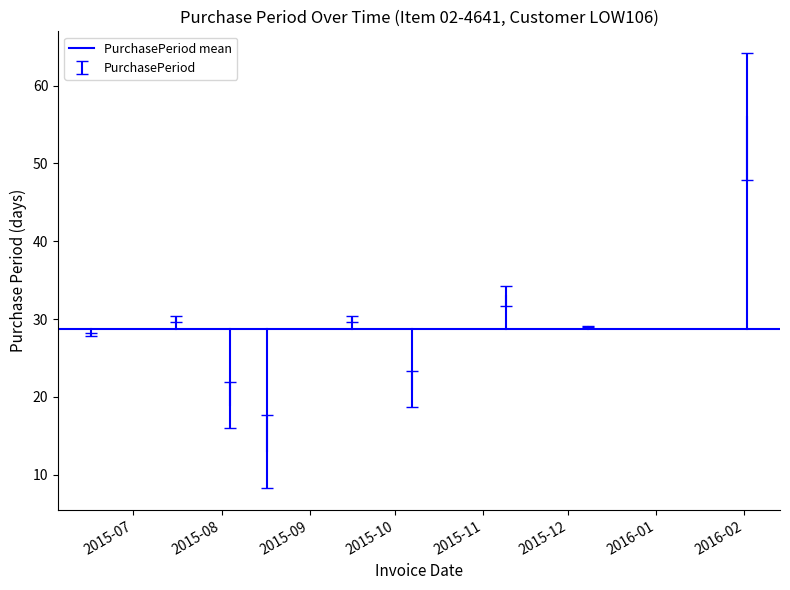

List the labels in order of value, largest first.

2016-02-02, 2015-11-09, 2015-07-16, 2015-09-16, 2015-12-08, 2015-06-16, 2015-10-07, 2015-08-04, 2015-08-17